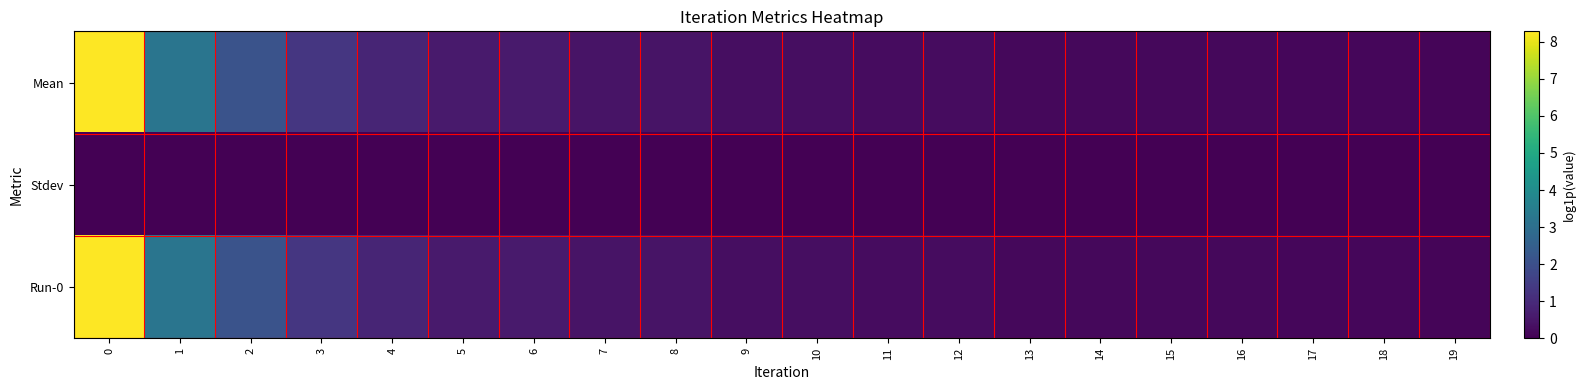

What is the difference between the highest and lowest values at 13?

0.2